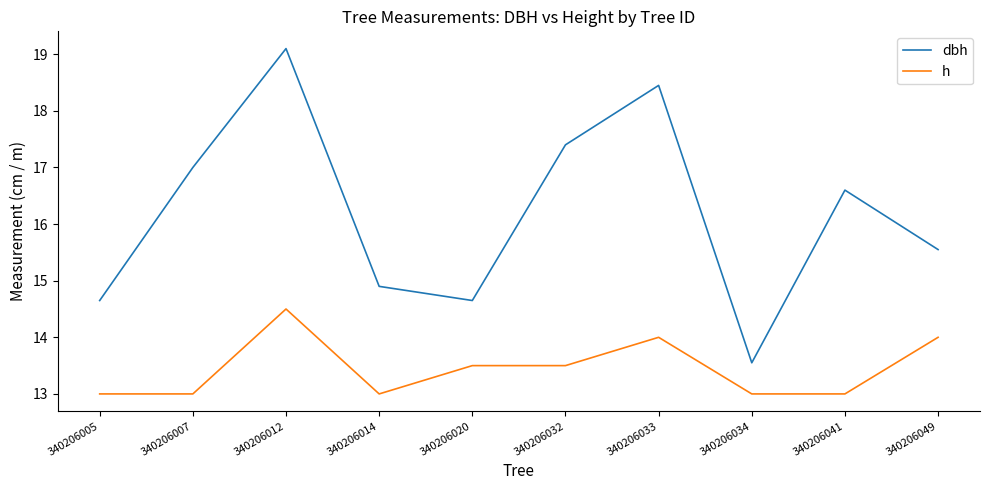

How many interior local peaks does the dbh series have?

3